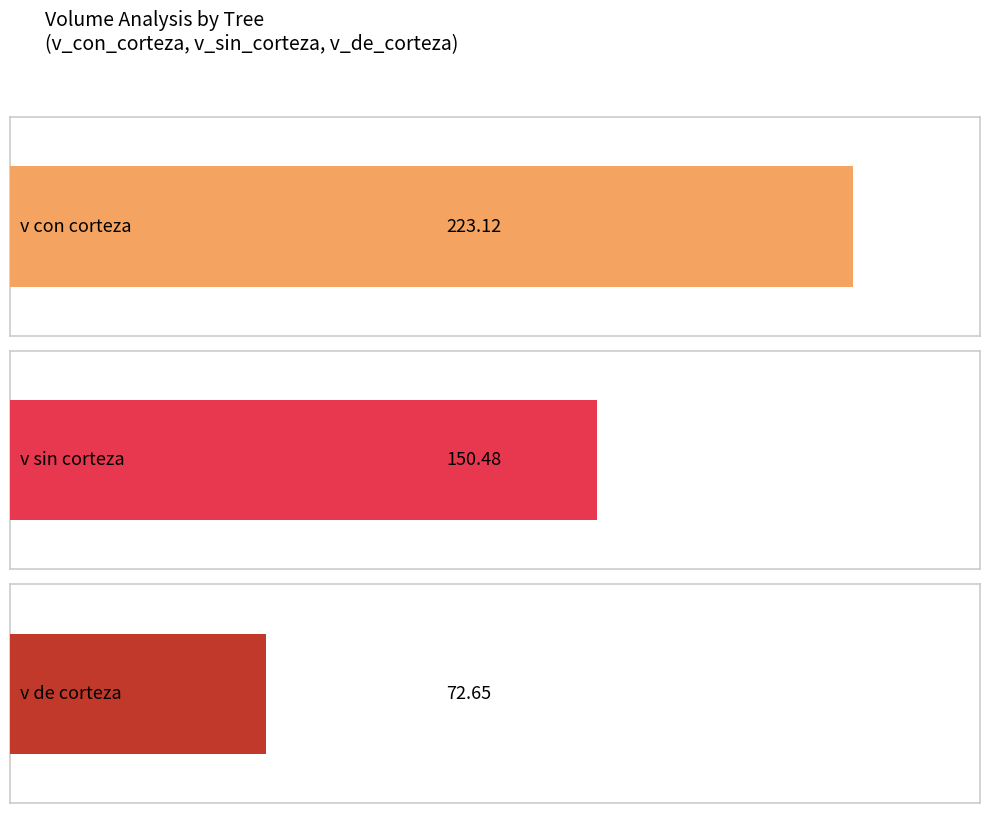

How many bars are there in each group?

3